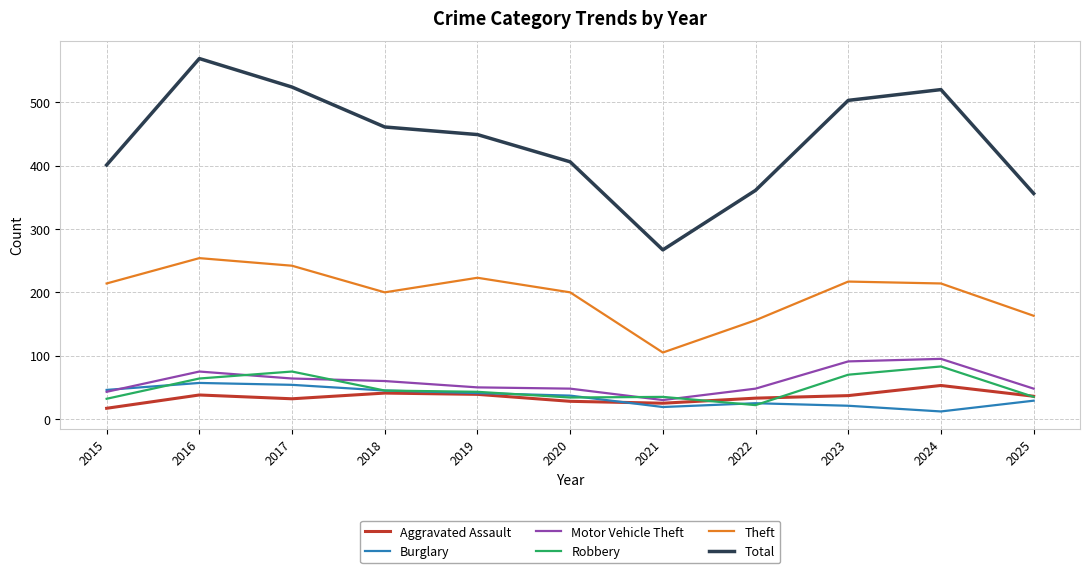

True or false: Aggravated Assault has a value of 37 at 2023.

True